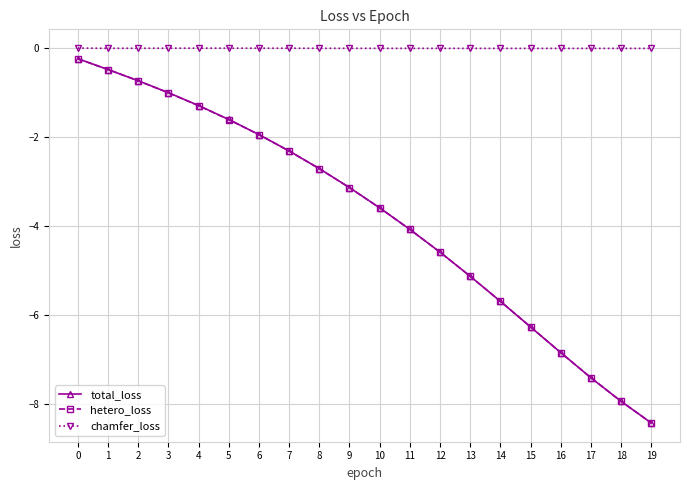

True or false: chamfer_loss and hetero_loss cross at least once.

False